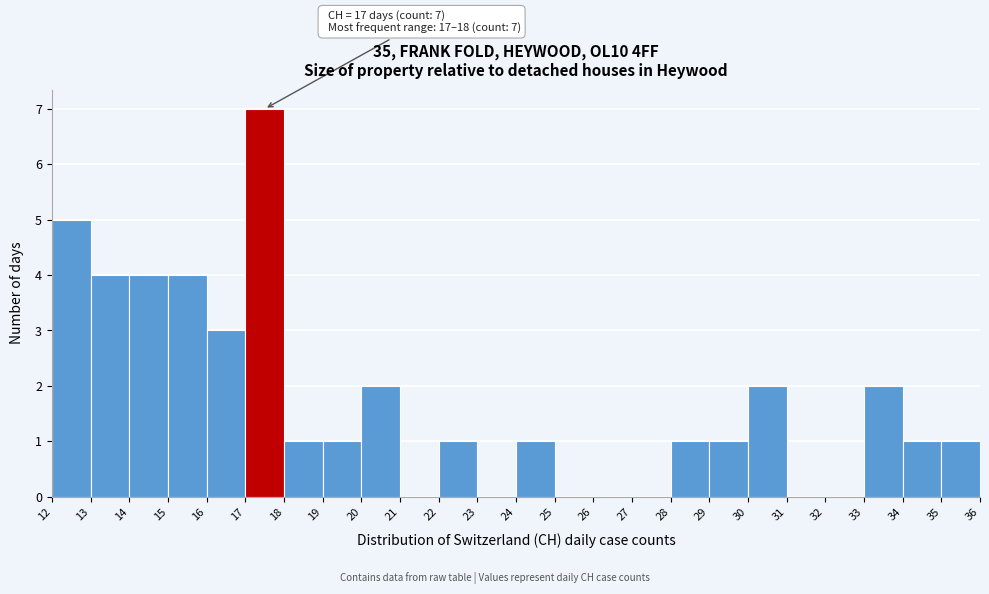

Over which range of the x-axis is the bar tallest?

17 to 18